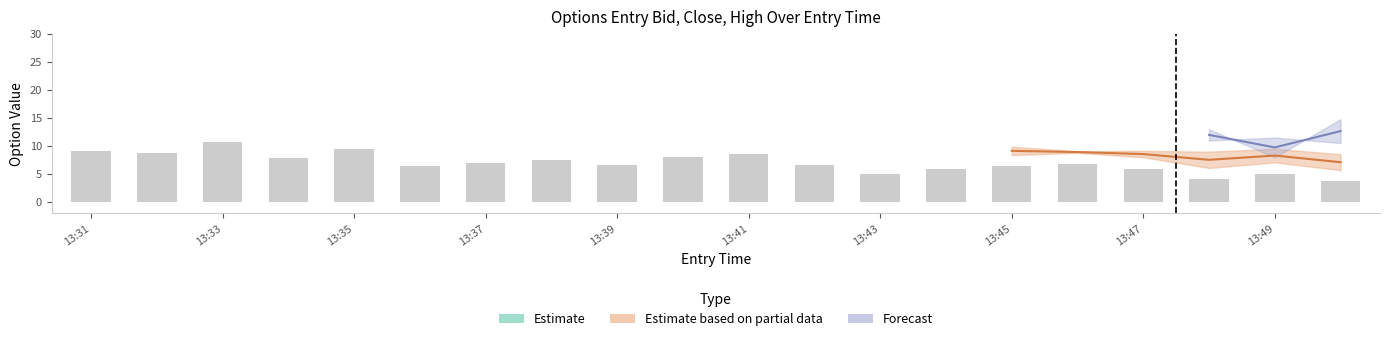

Between 13:35 and 13:49, which is larger?

13:35